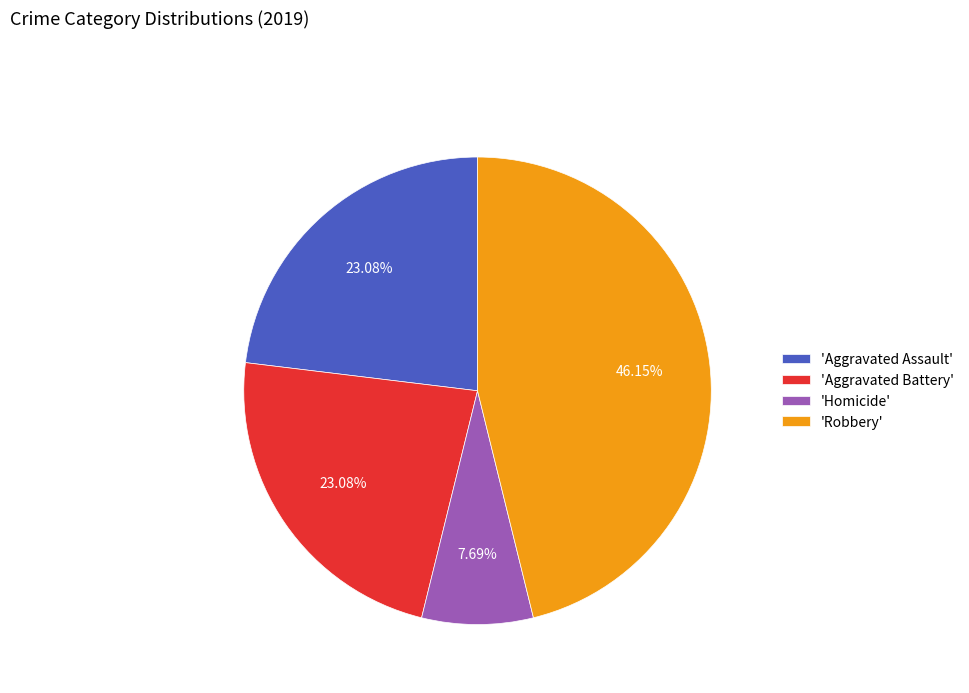

How many segments does this pie chart have?

4